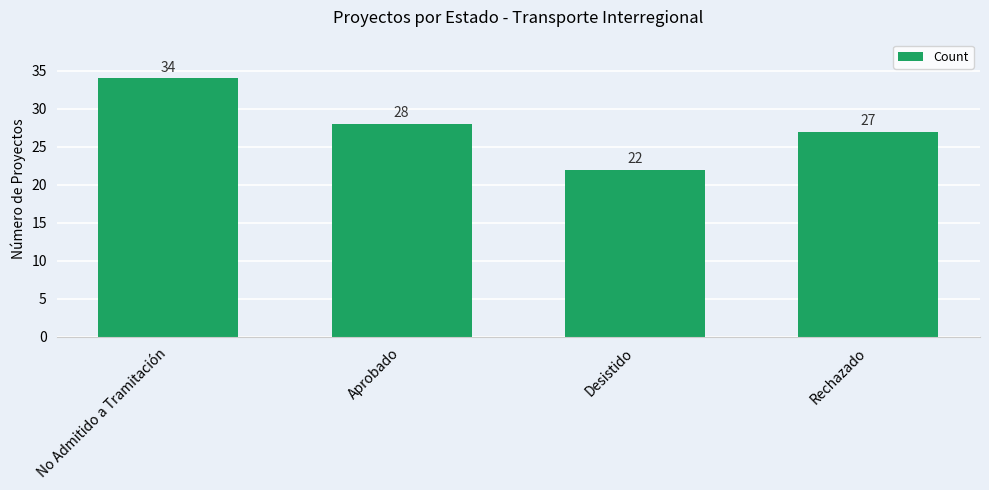

Approximately how many times larger is the value at Rechazado compared to Desistido?

1.2